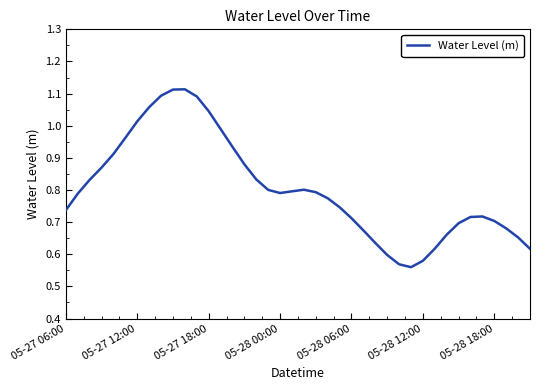

Does the chart display data point markers on the line(s)?

No